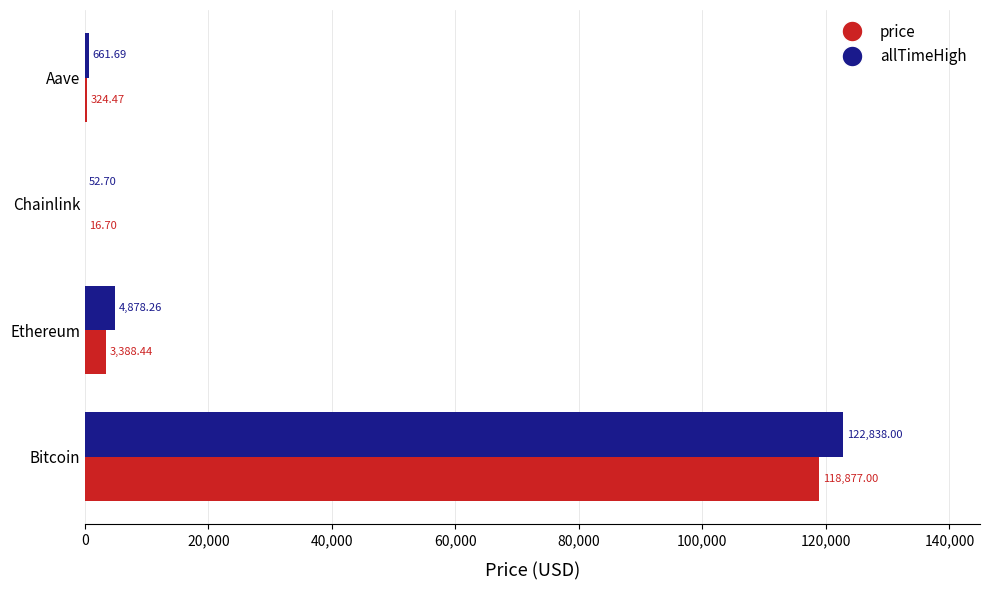

Which series changed the most between Ethereum and Chainlink?

allTimeHigh